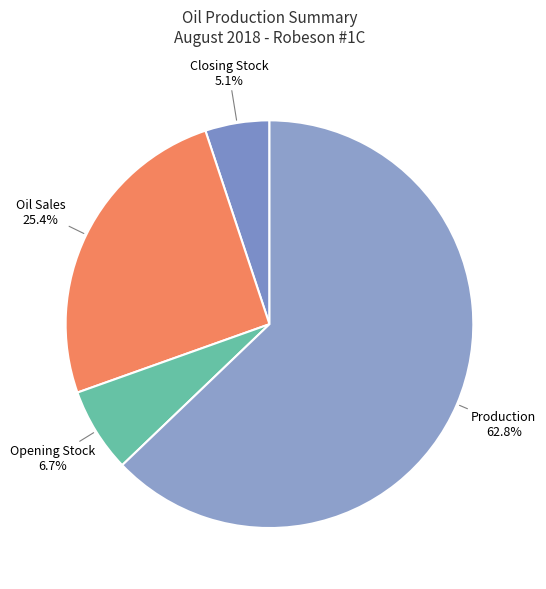

To the nearest percent, what is the difference between the Production and Opening Stock slice percentages?

56%